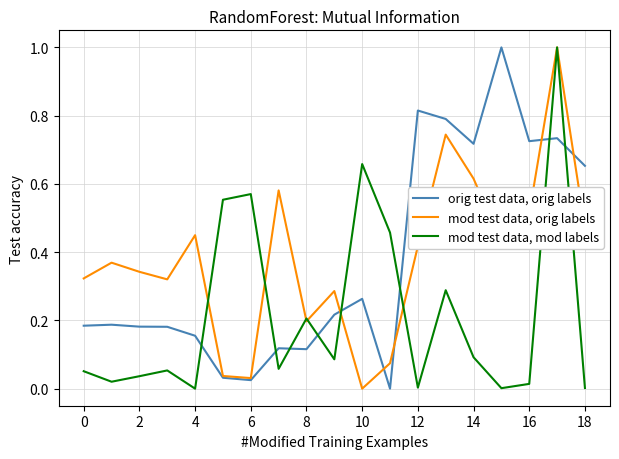

At which label does mod test data, orig labels reach its minimum?

10